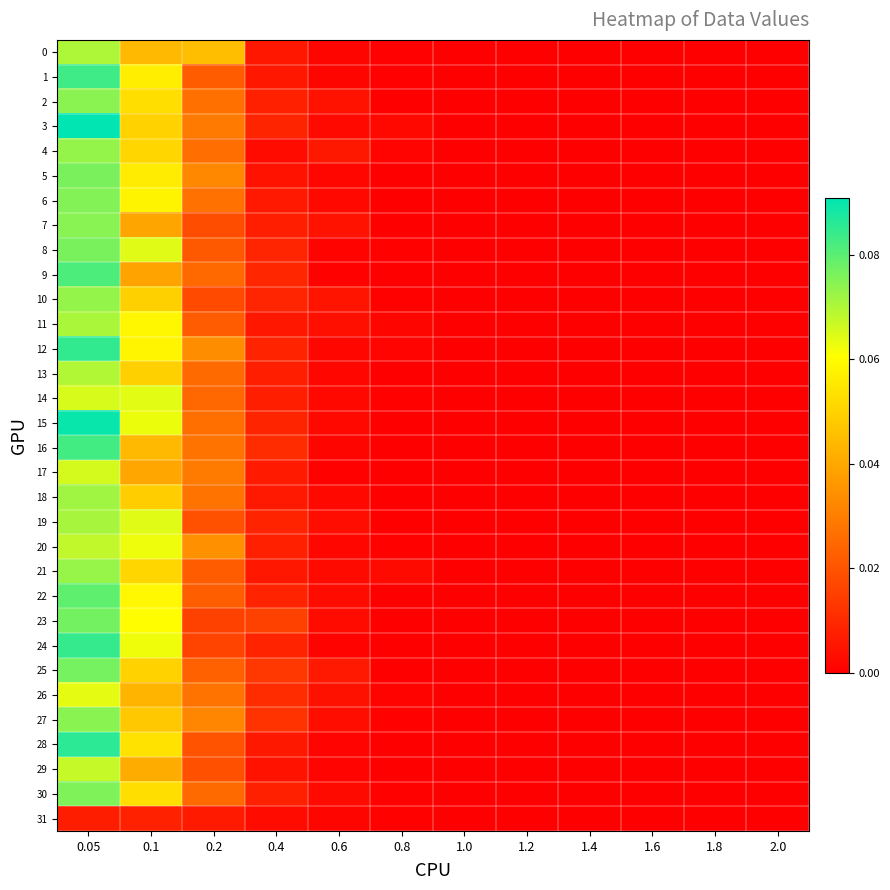

Between 0.05 and 1.6, which series saw the biggest shift?

3